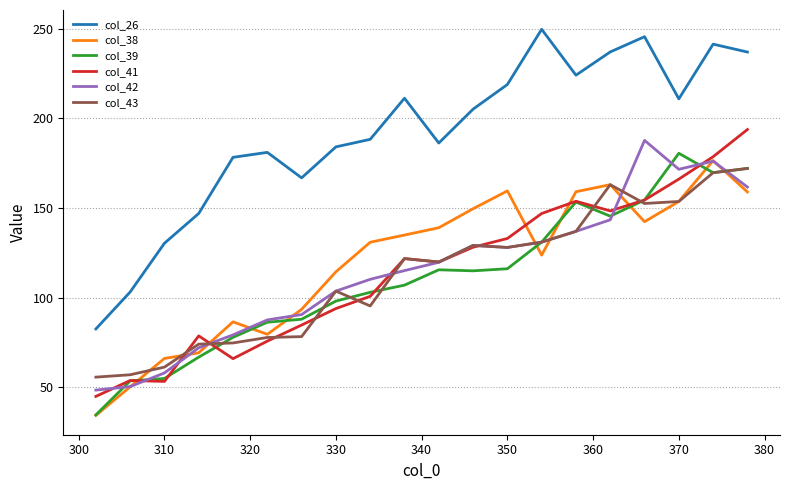

Which series has the largest total across all categories?

col_26